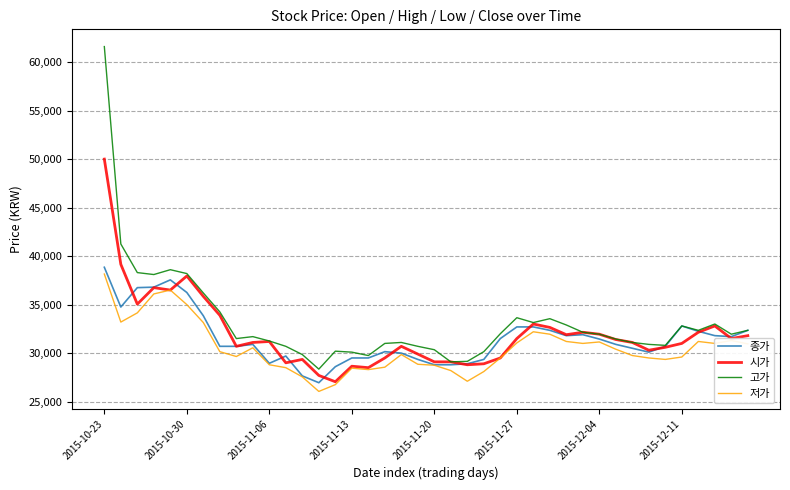

What is the maximum value for 종가?

38850